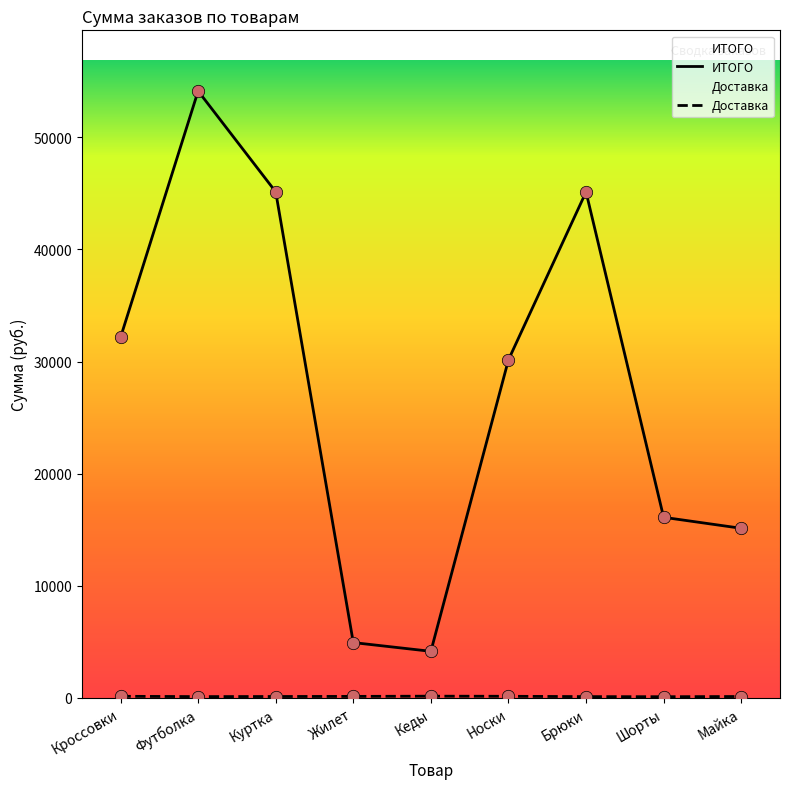

At which category is the sum across all series the highest?

Футболка